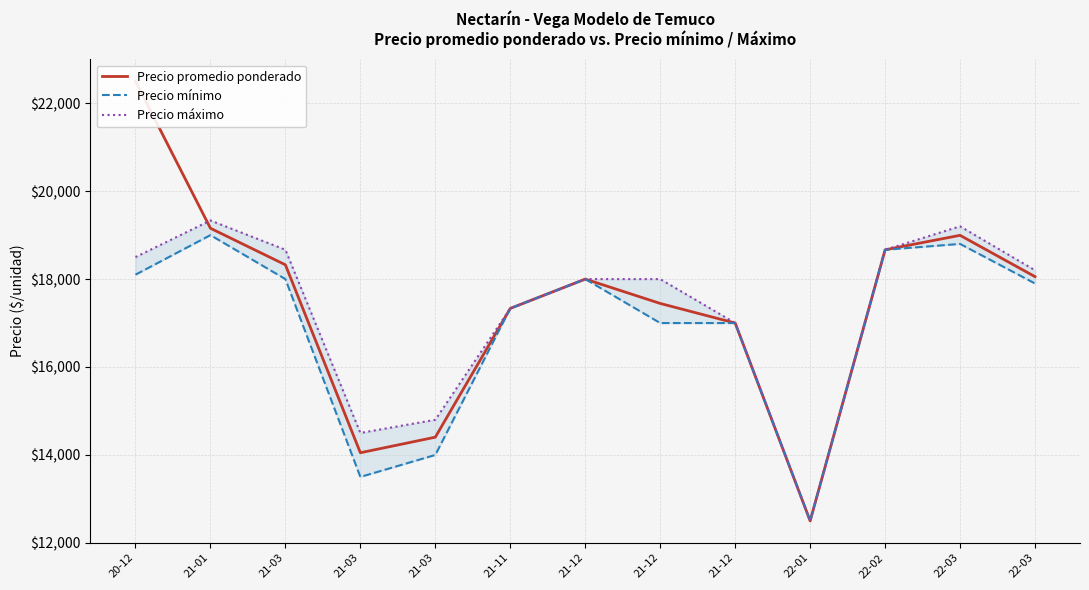

At which category is the sum across all series the highest?

20-12